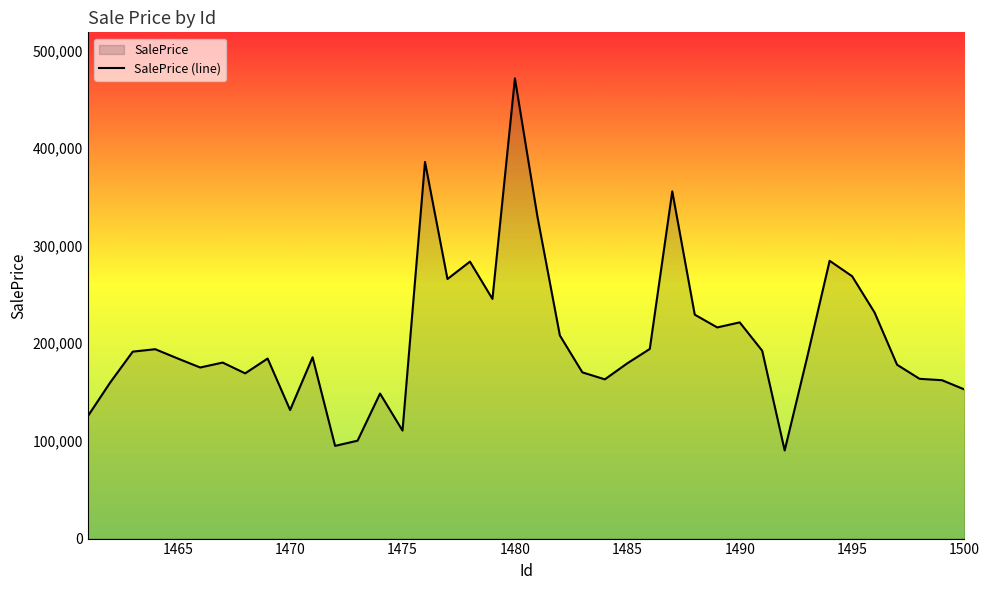

Does the chart have visible grid lines?

No